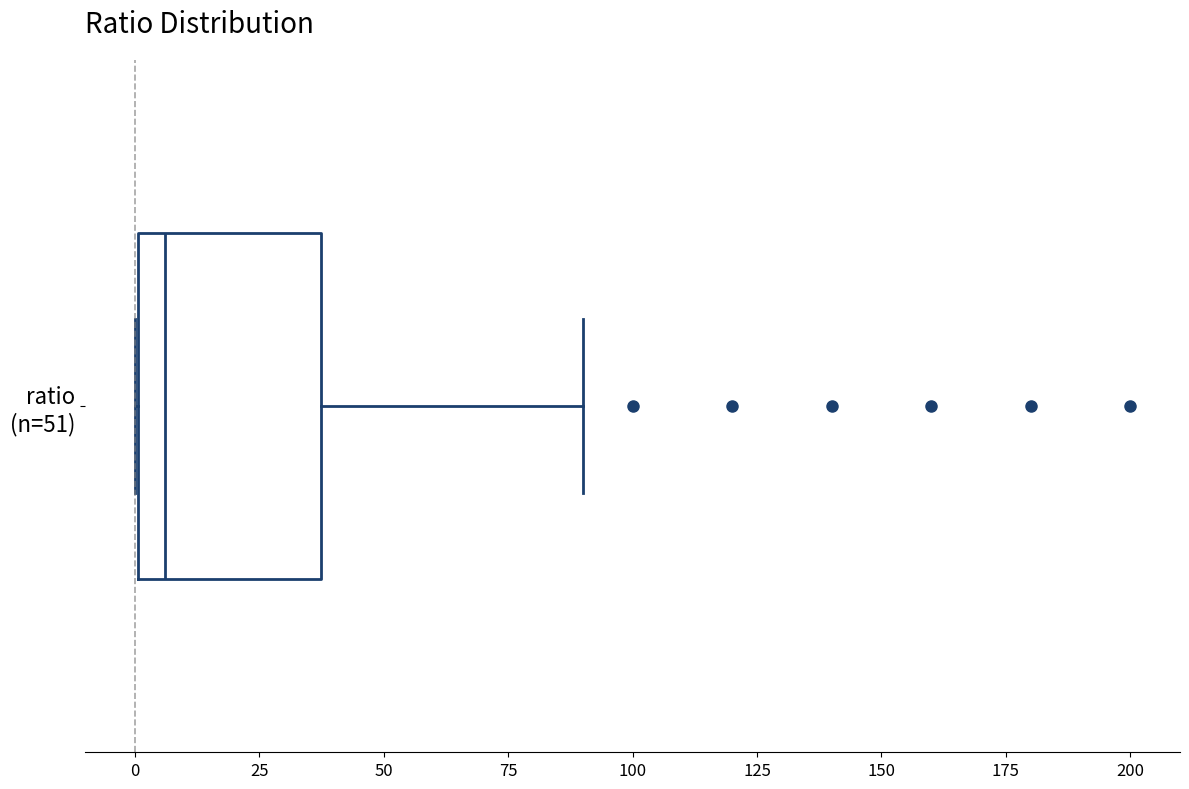

Read this box plot against the x-axis: the position of the median line, the range covered by the box, and the ends of both whiskers. The values are not printed on the chart, so give them approximately, as read against the axis.

median 5, box 0 to 40, whiskers 0 to 90